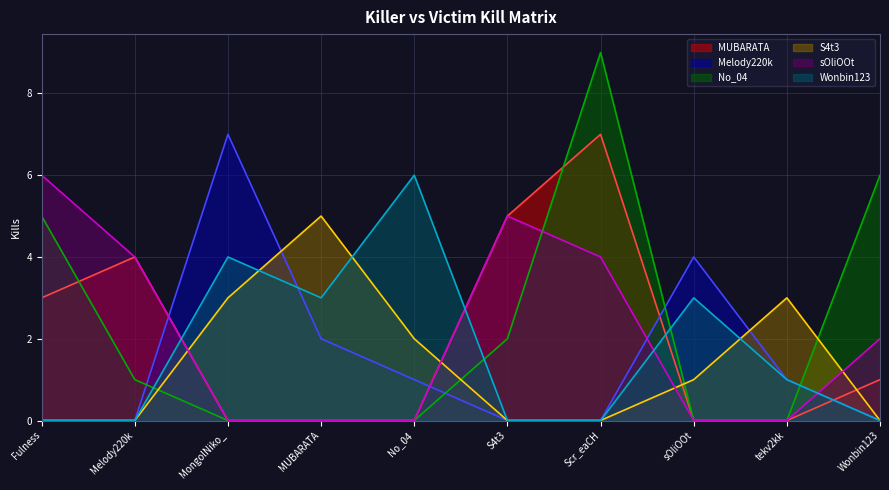

What position from the right is S4t3?

5